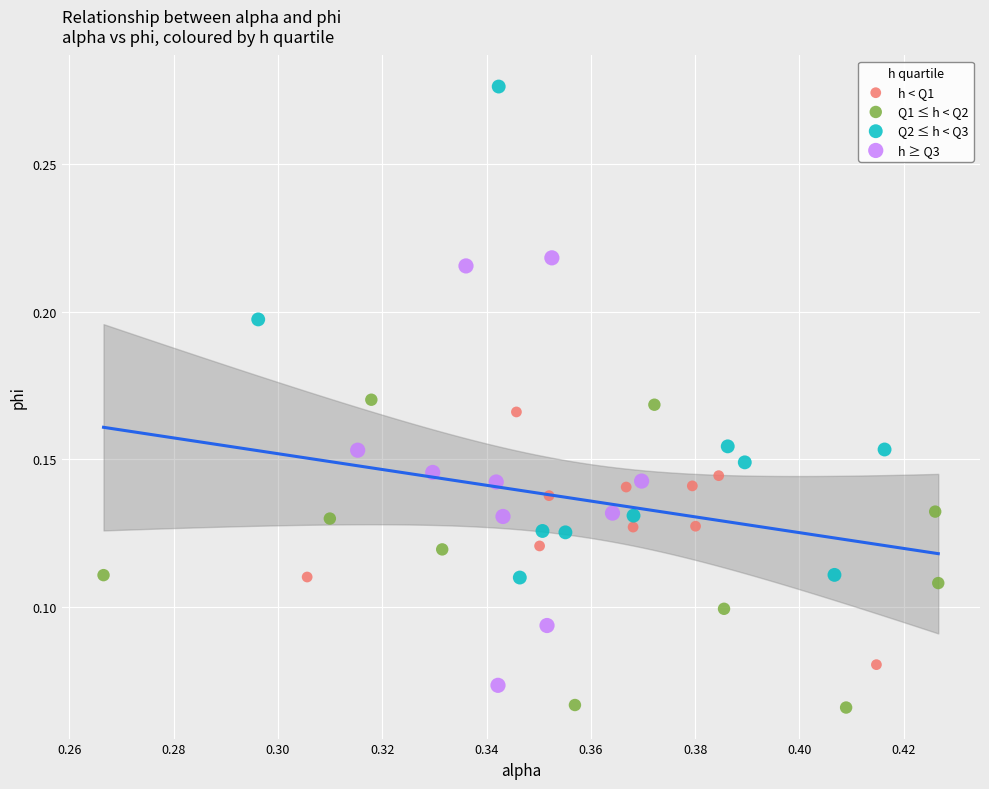

What are all the series names shown in the legend?

h < Q1, Q1 ≤ h < Q2, Q2 ≤ h < Q3, h ≥ Q3